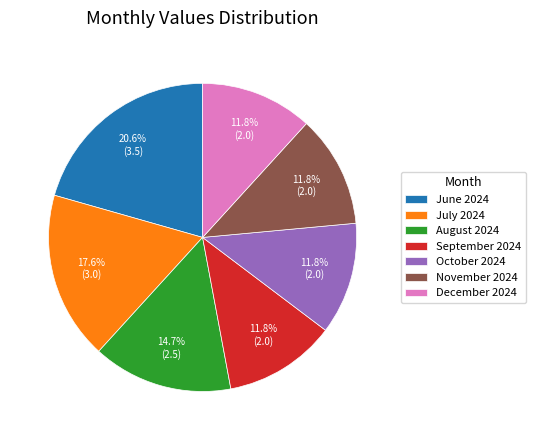

To the nearest percent, what percentage of the pie is August 2024?

15%